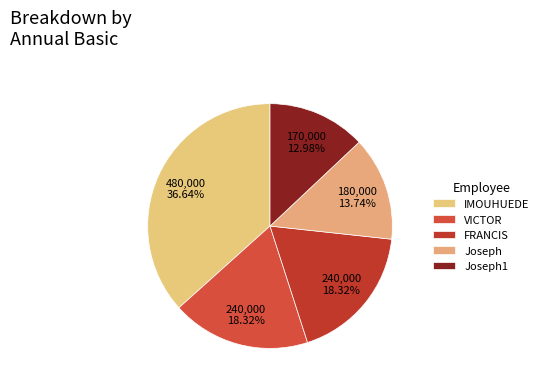

How many segments does this pie chart have?

5